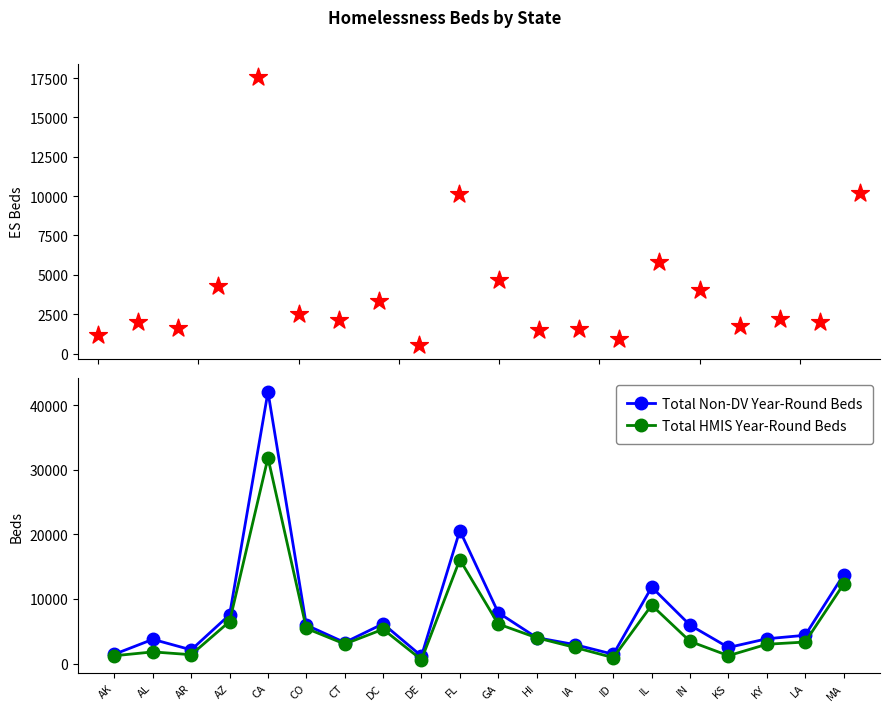

What is the minimum value for Total Non-DV Year-Round Beds?

1166